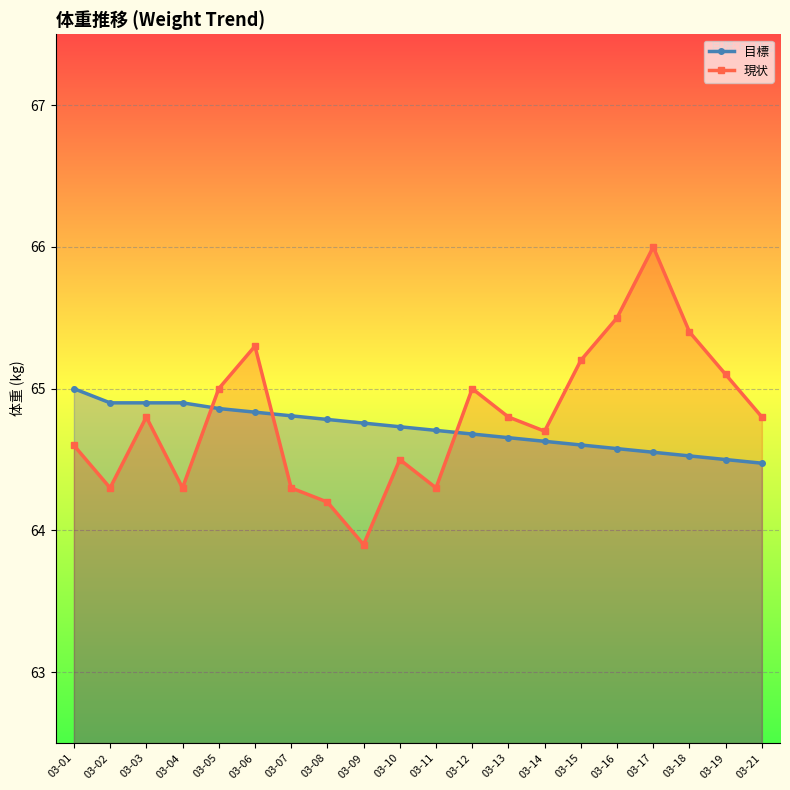

Where does the 現状 series first go above 64?

03-01